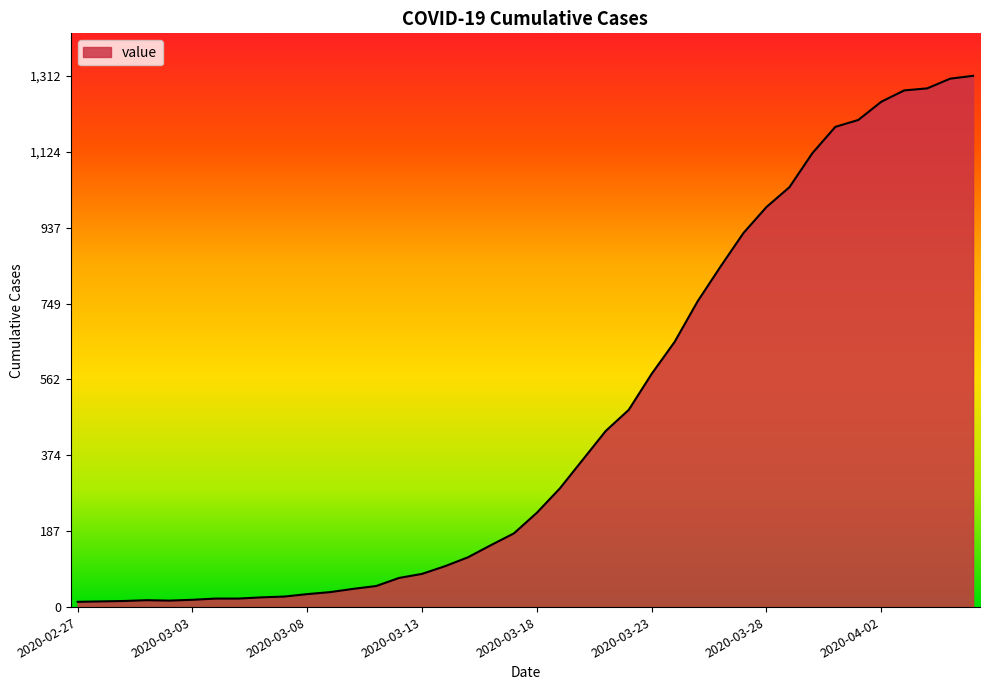

What is the maximum value shown in the chart?

1312